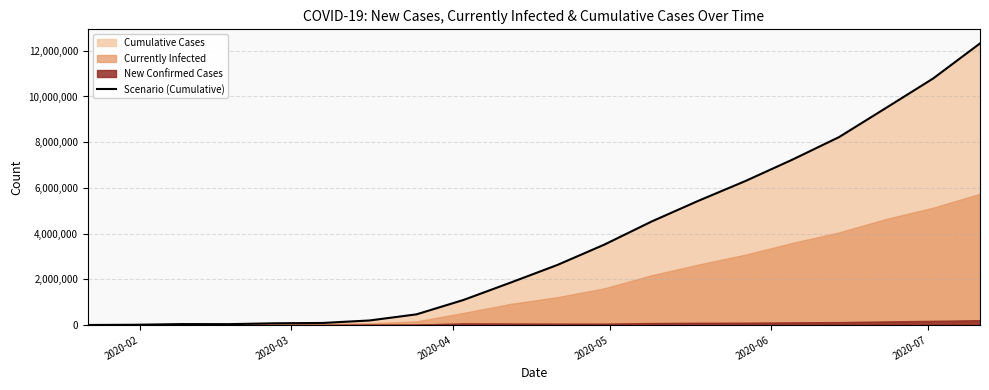

What is the highest value of the Scenario (Cumulative) series?

12322000